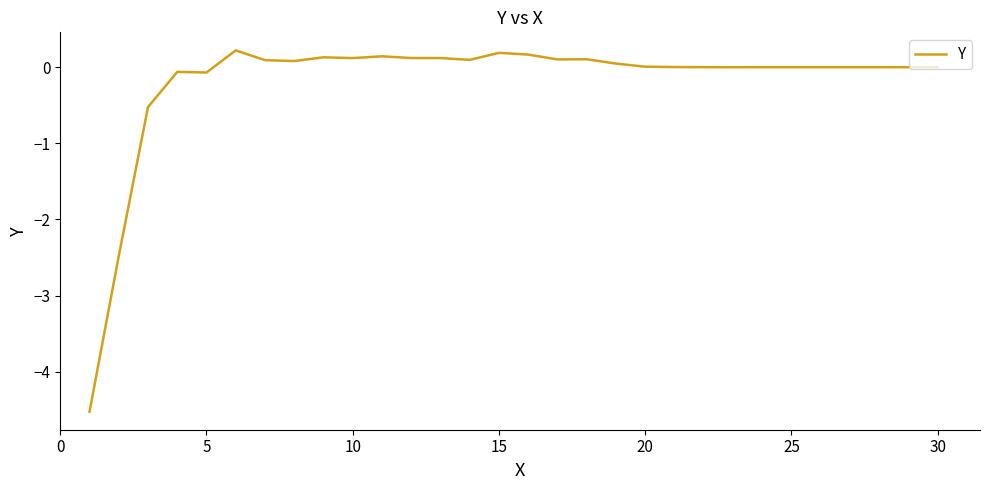

What is the difference between the maximum and minimum values?

4.7